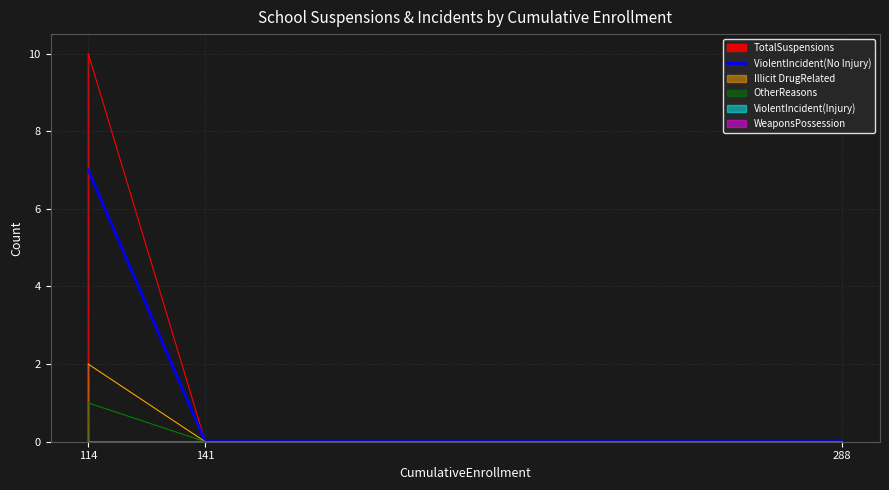

The OtherReasons series shows -1 at 141. True or false?

False